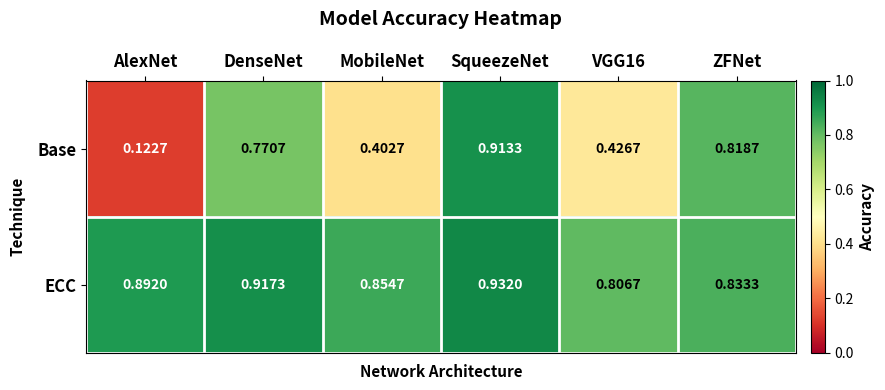

Where is Base nearest to the value 0?

AlexNet